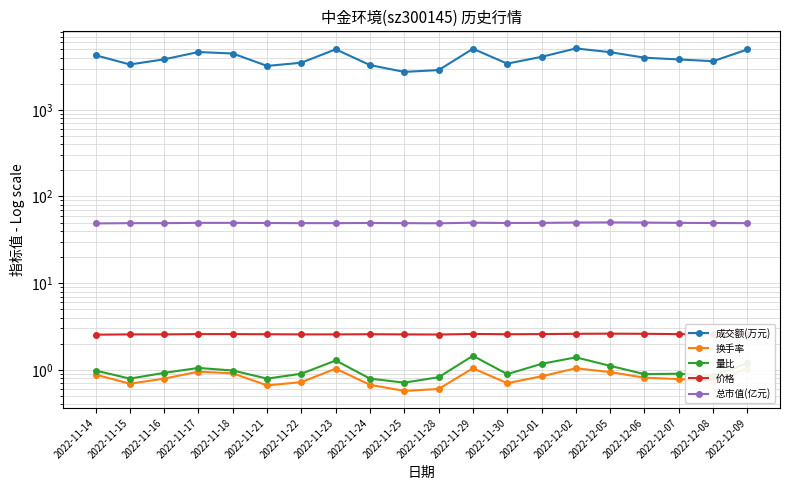

Rank the series at 2022-12-09 from highest to lowest value.

成交额(万元), 总市值(亿元), 价格, 量比, 换手率